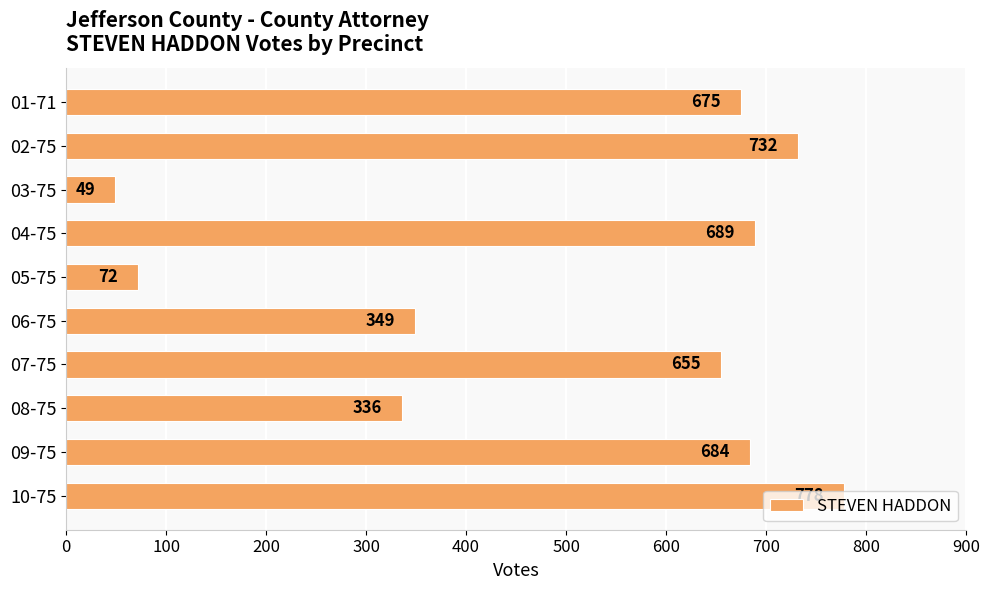

List the labels in order of value, smallest first.

03-75, 05-75, 08-75, 06-75, 07-75, 01-71, 09-75, 04-75, 02-75, 10-75